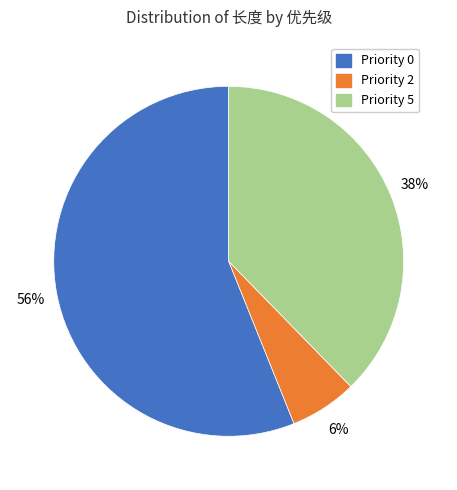

To the nearest percent, what is the average slice percentage?

33%